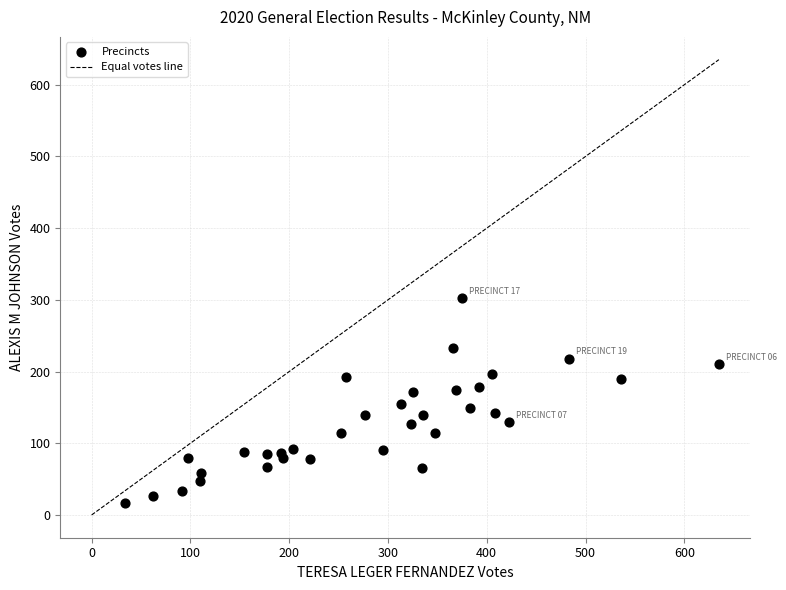

What is the range of Y values (max minus min)?

286